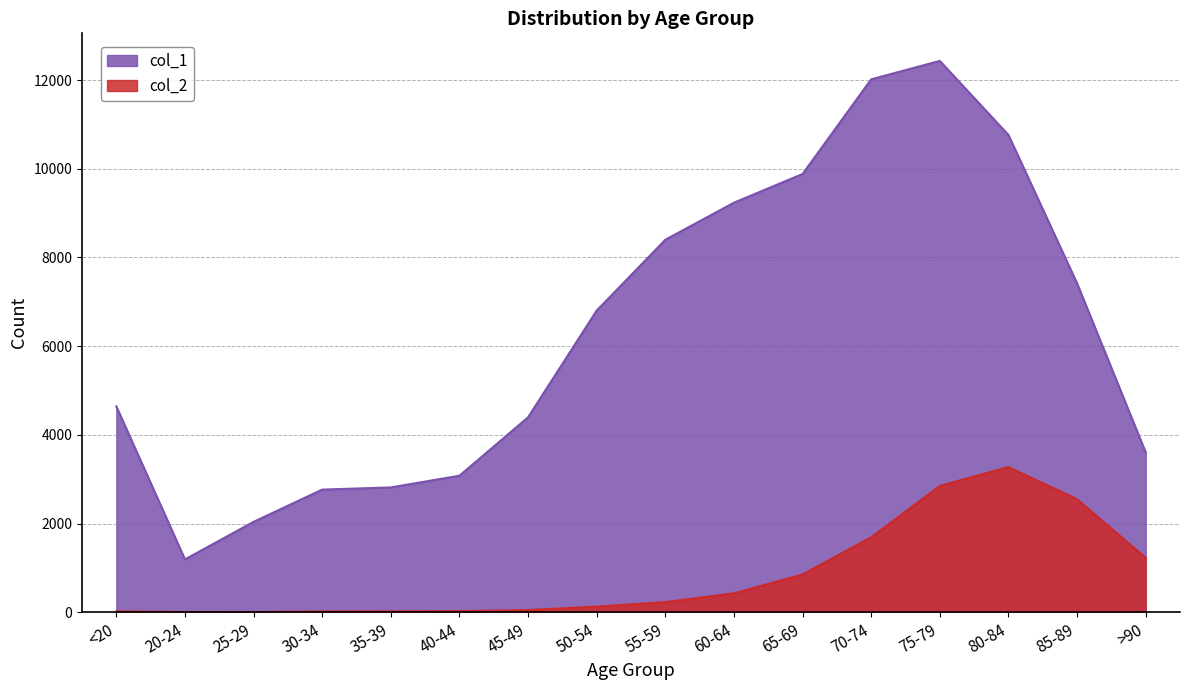

What is the smallest value displayed?

3